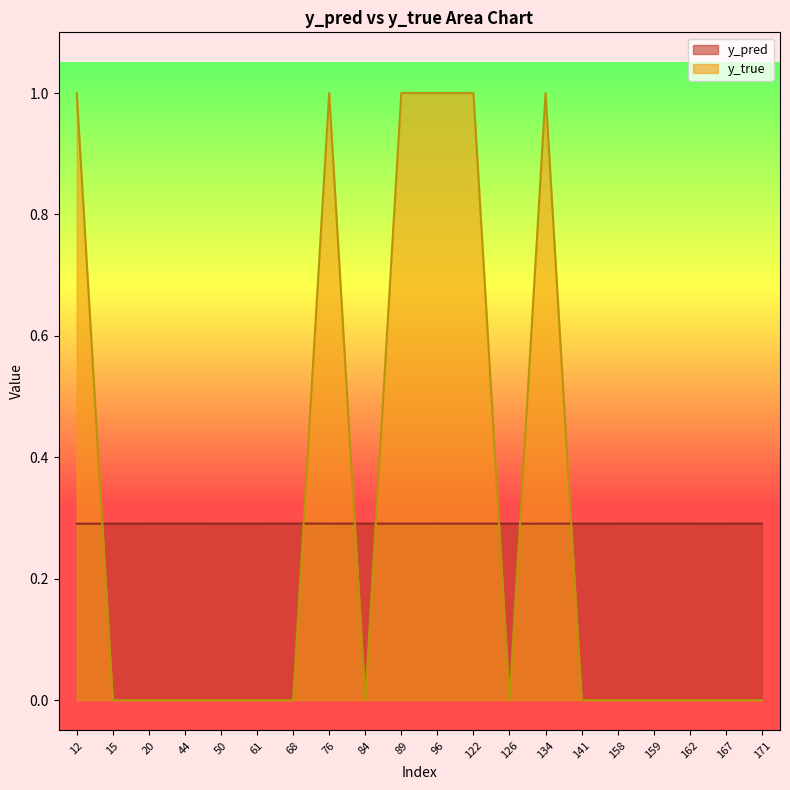

Rank the series at 158 from highest to lowest value.

y_pred, y_true